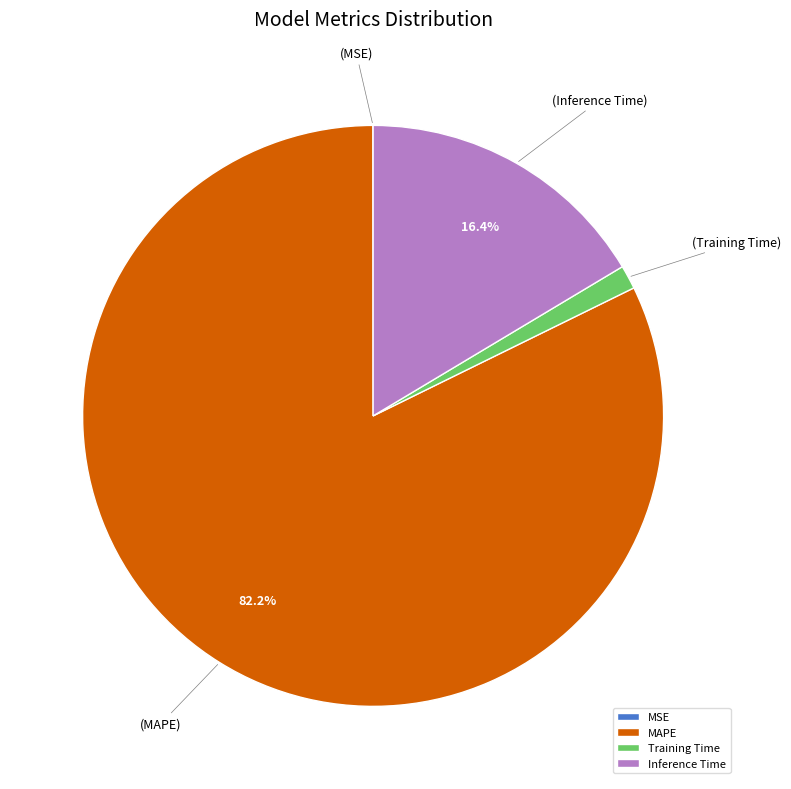

To the nearest percent, what is the average slice percentage?

25%